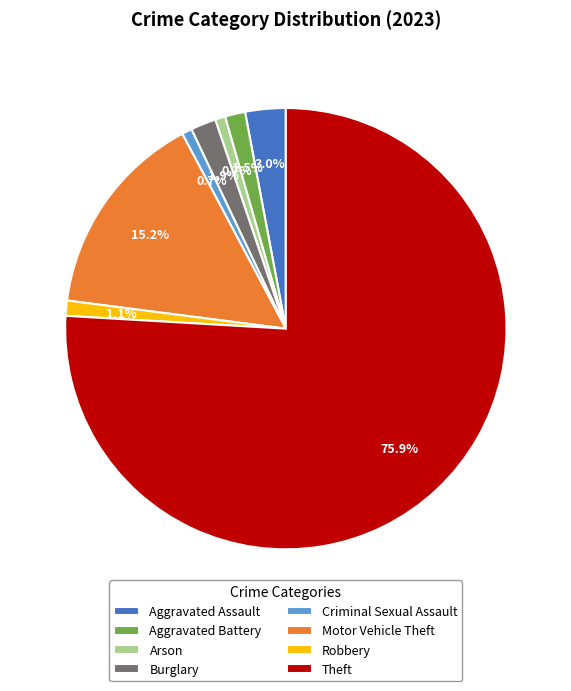

What is the majority slice?

Theft